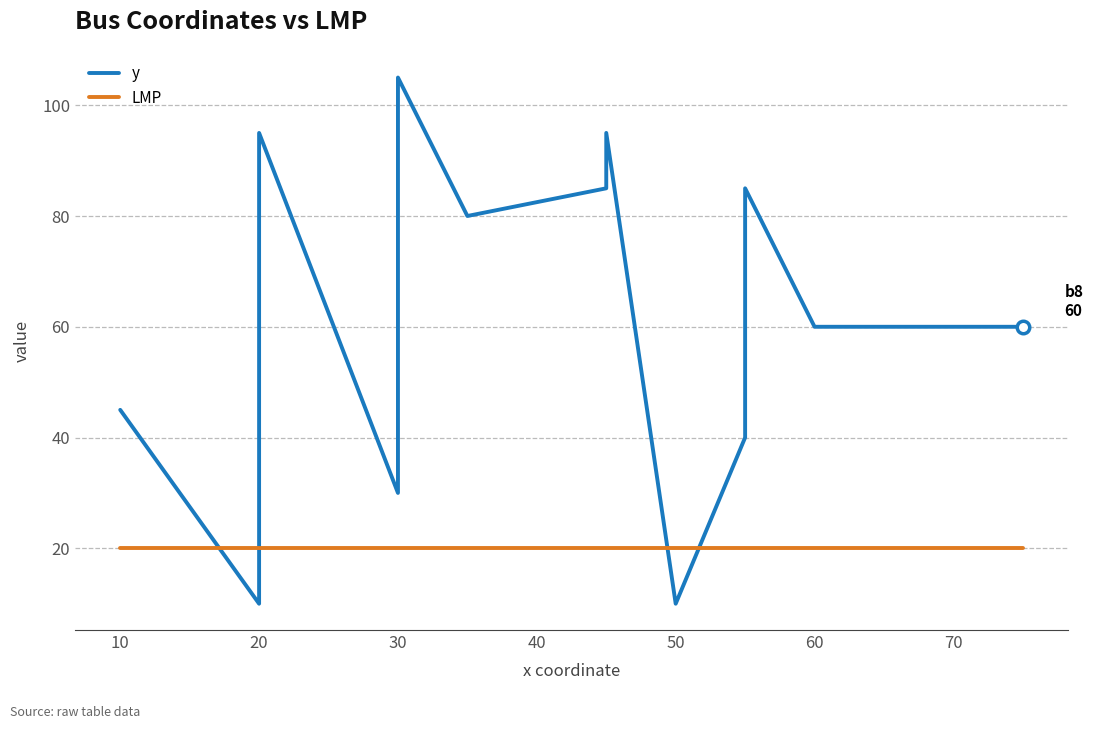

List the series in order of their overall mean, highest first.

y, LMP